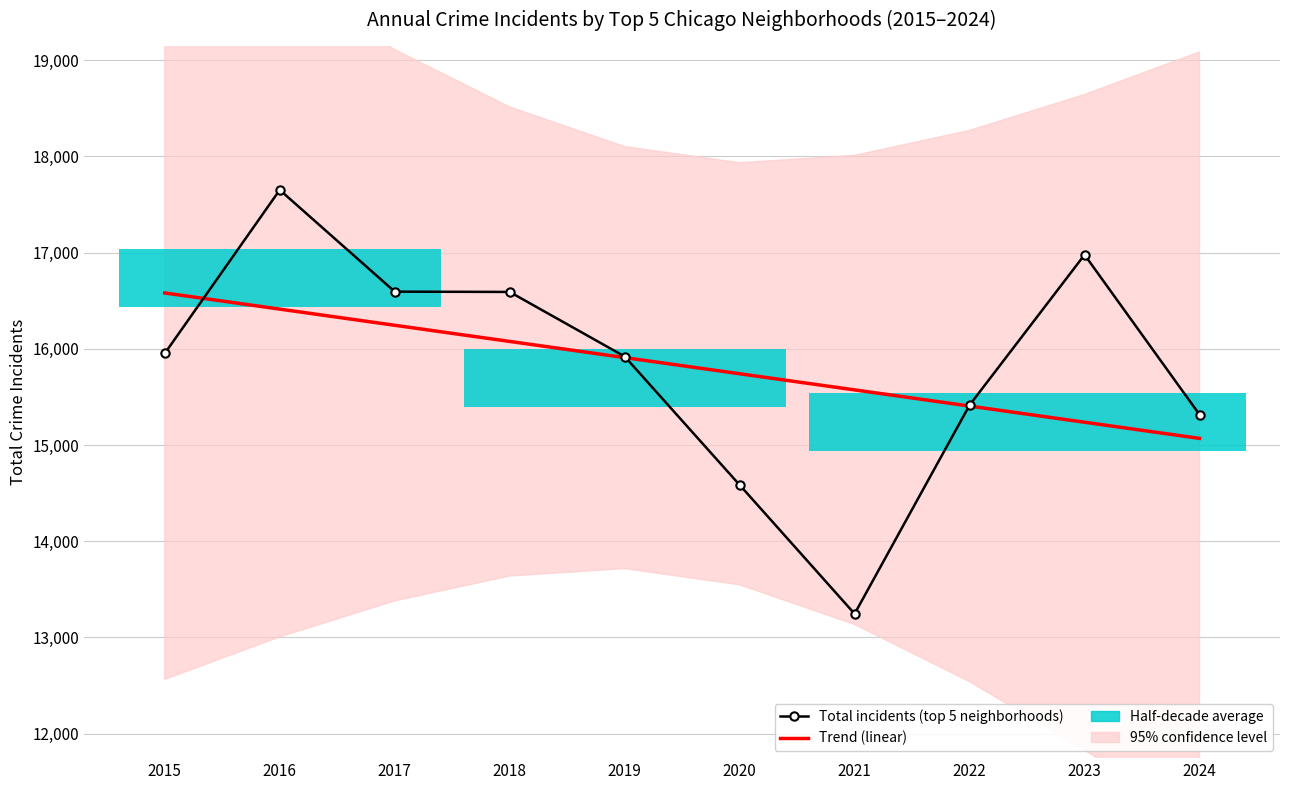

Reading left to right, transcribe all the data shown in this chart.

Trend (linear): 16580.3	16412.4	16244.5	16076.6	15908.7	15740.7	15572.8	15404.9	15237.0	15069.1
Total incidents (top 5 neighborhoods): 15952.0	17651.0	16594.0	16591.0	15920.0	14585.0	13246.0	15415.0	16977.0	15316.0